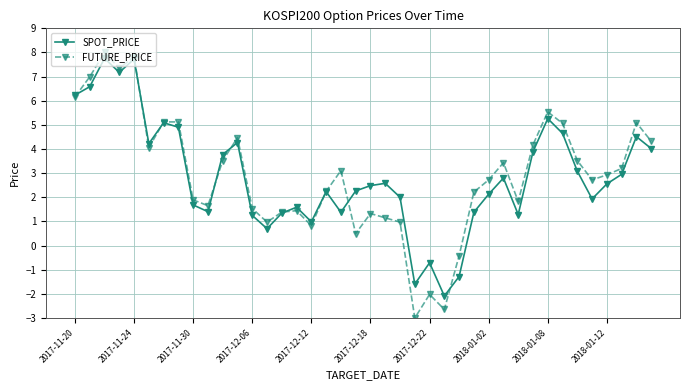

What is the maximum value shown in the chart?

8.0